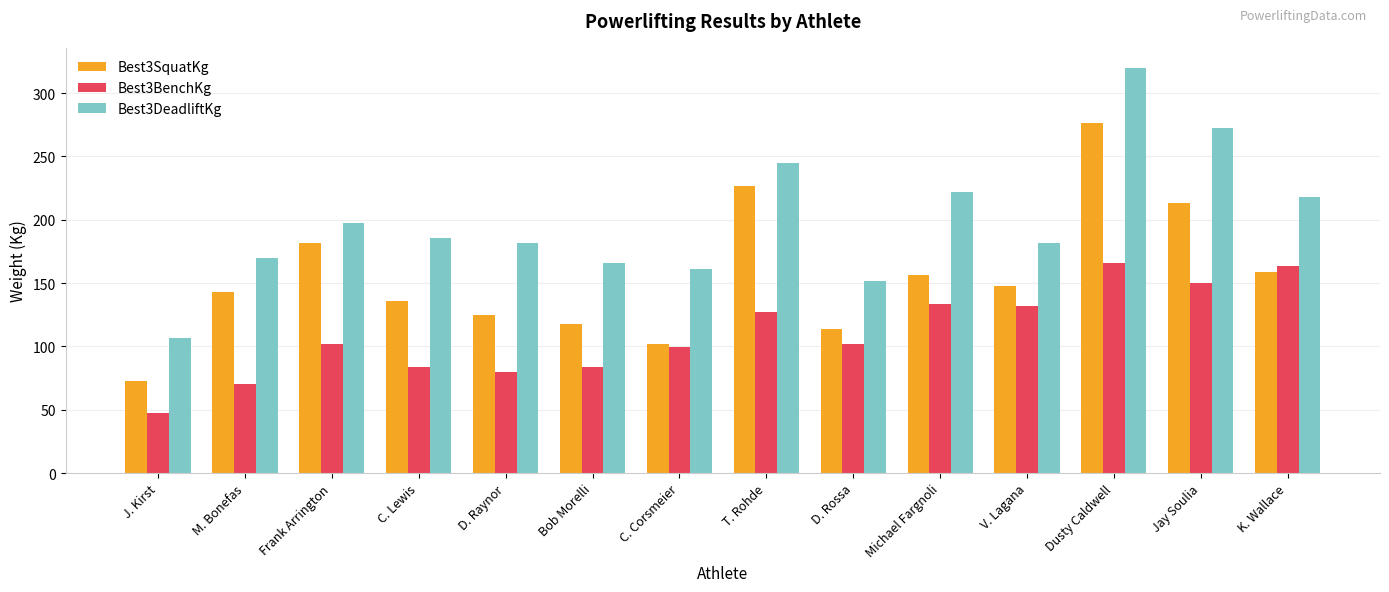

What is the spread (max minus min) of values at T. Rohde?

117.9